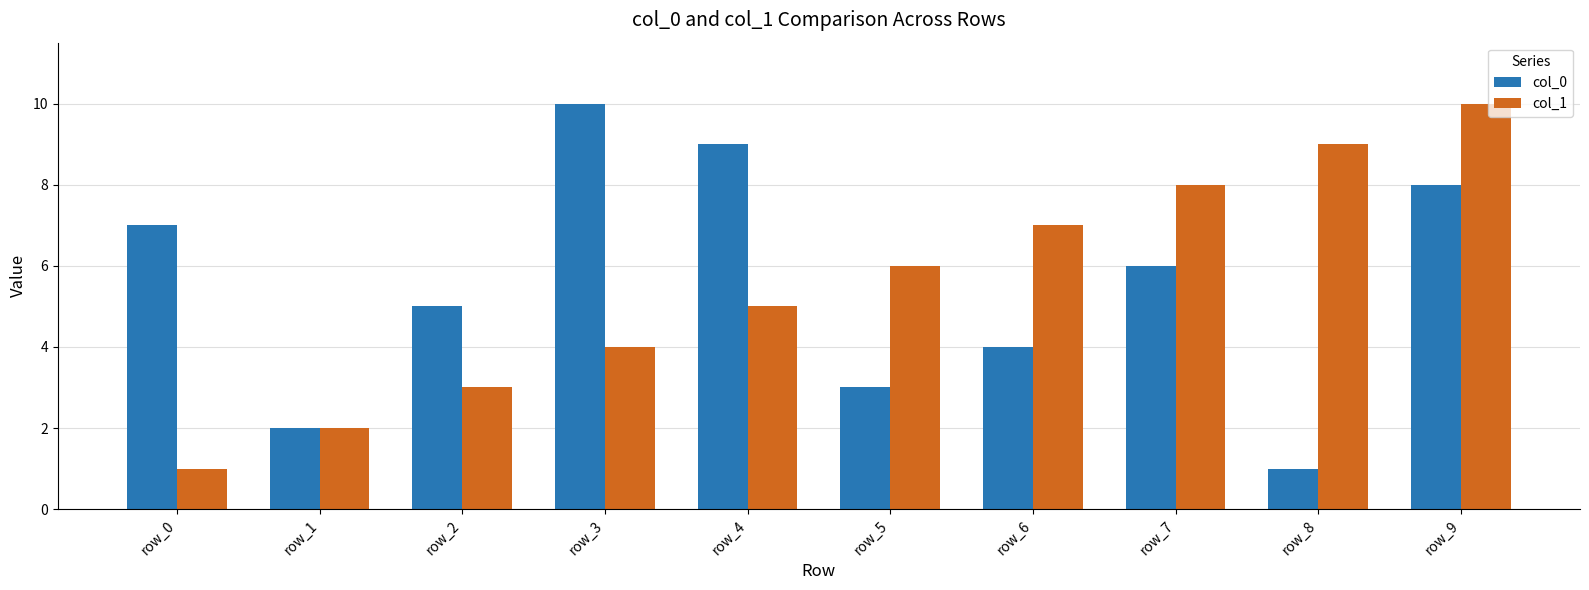

How many distinct data groups are displayed?

2